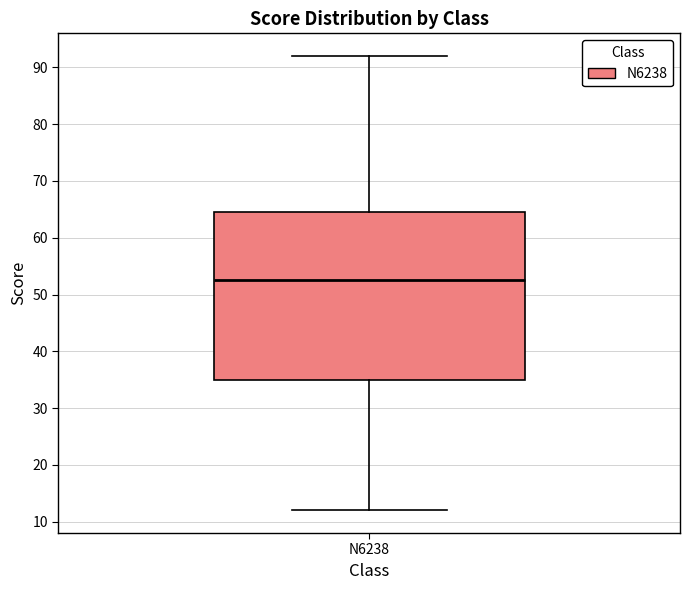

Read this box plot against the y-axis: the position of the median line, the range covered by the box, and the ends of both whiskers. The values are not printed on the chart, so give them approximately, as read against the axis.

median 53, box 35 to 65, whiskers 12 to 92